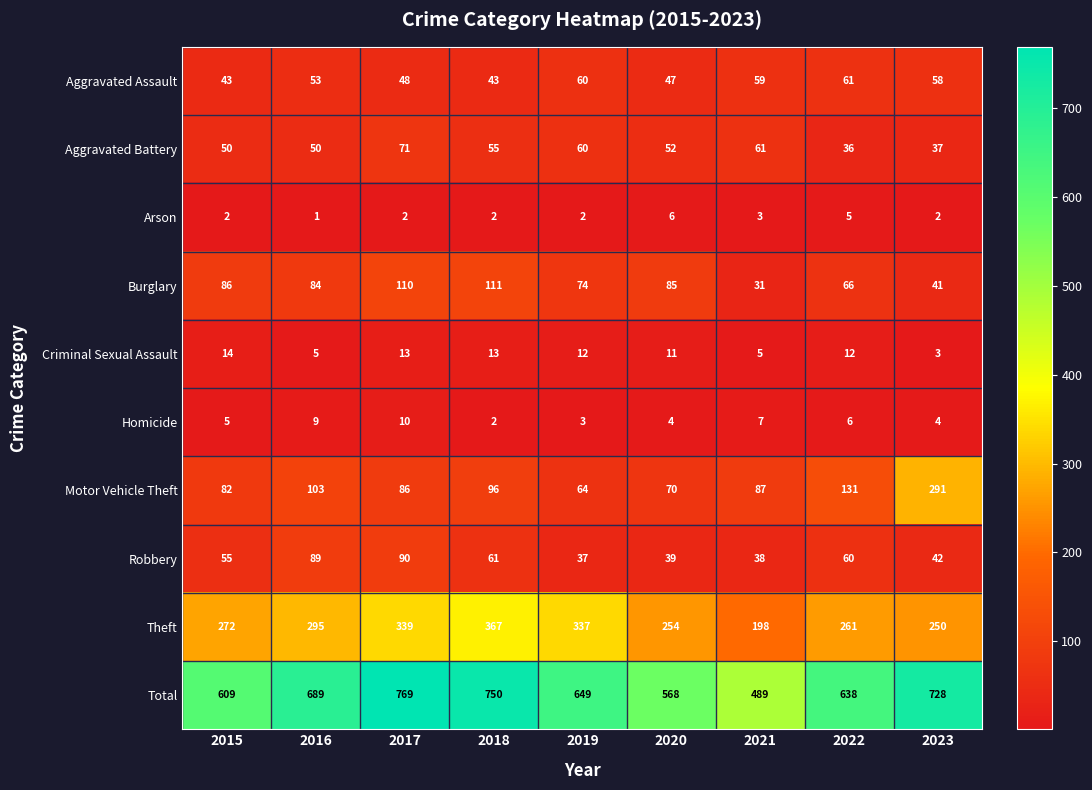

What is the sum of all Aggravated Battery values?

472